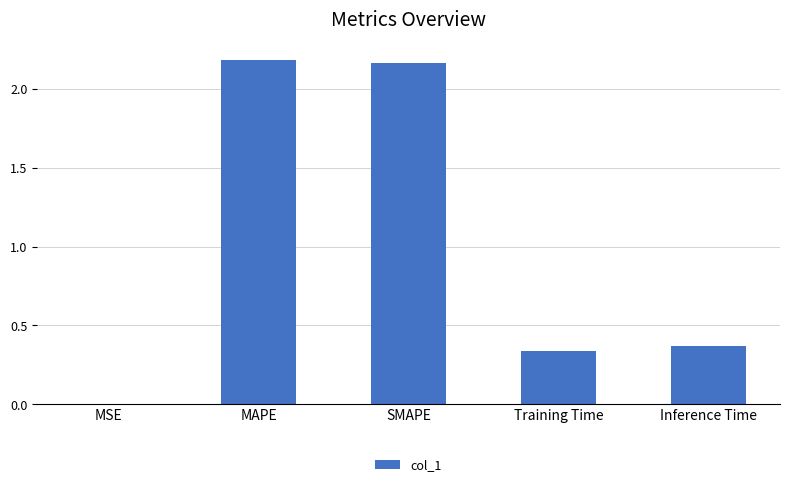

Is it true that the value at MAPE is 2.2?

True